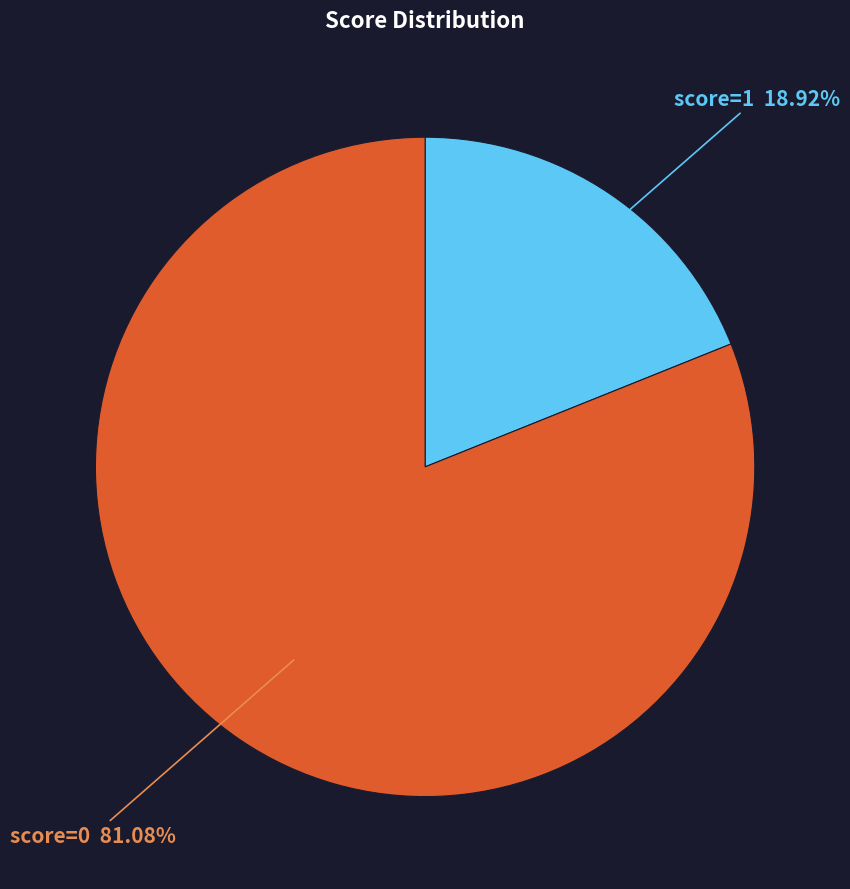

Is there a majority slice in this chart?

Yes